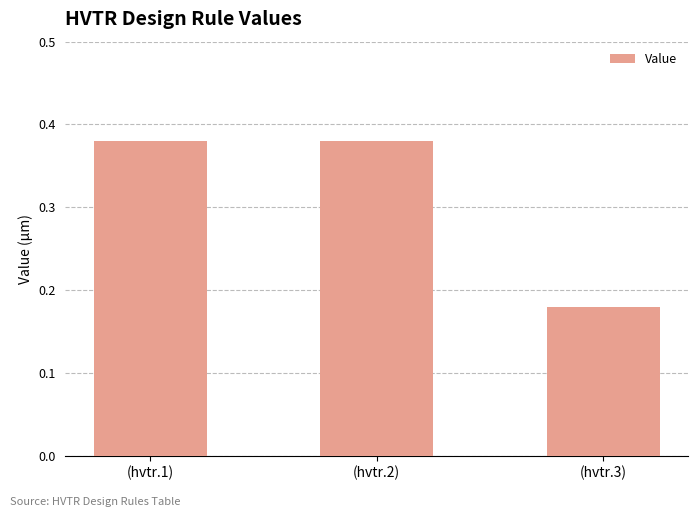

What is the sum of all values?

0.9